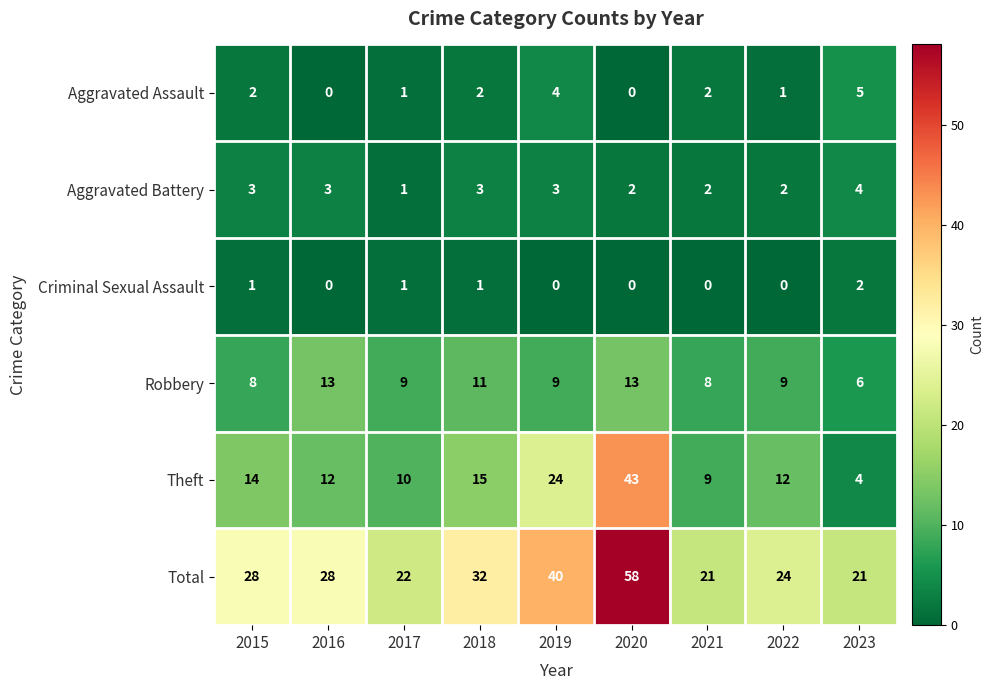

How many Aggravated Assault values are between 1 and 2?

5